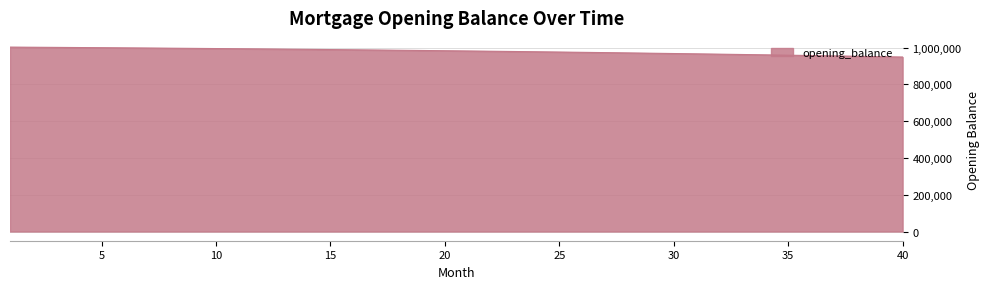

What is the difference between the maximum and minimum values?

53998.6